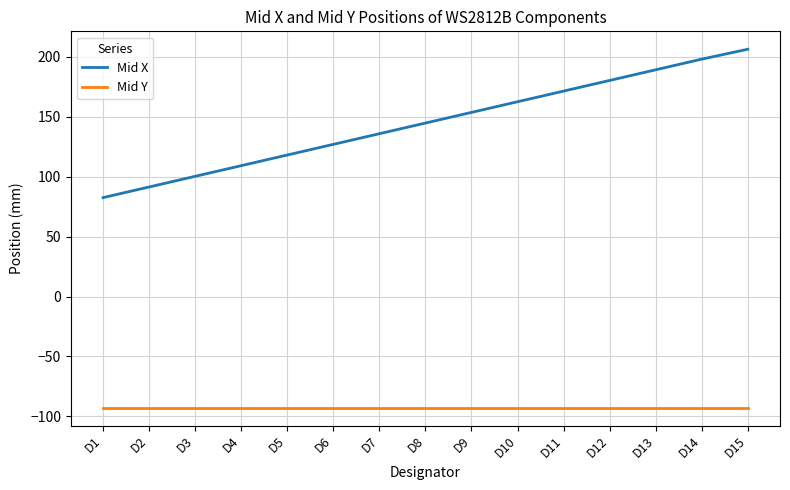

What is the sum of the Mid X values at D9 and D13?

342.9